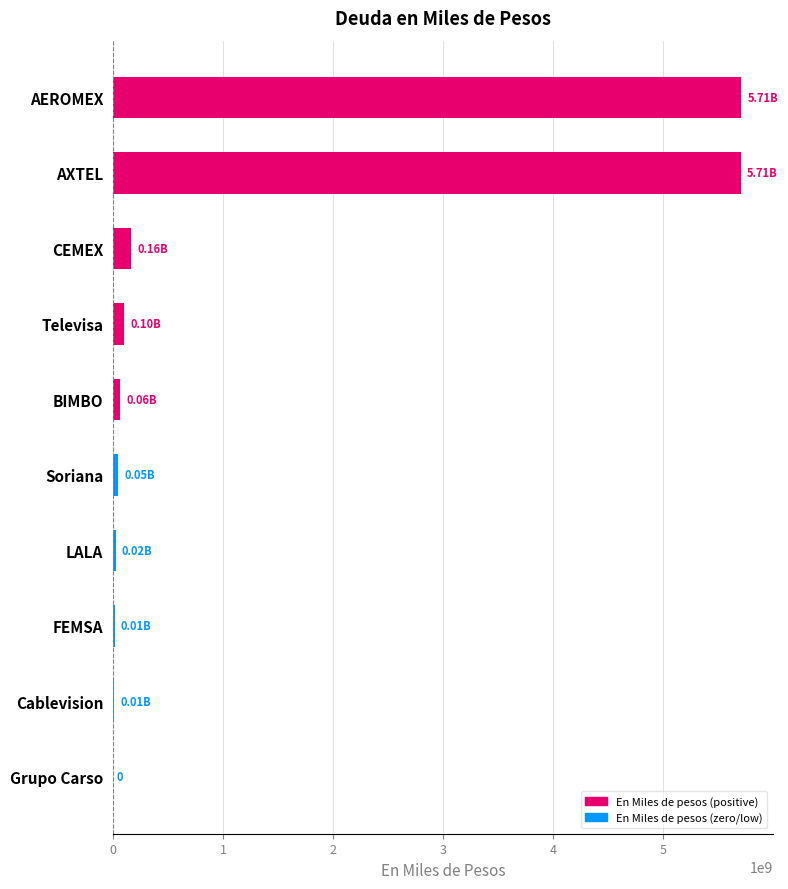

Which has a higher value, AXTEL or Grupo Carso?

AXTEL